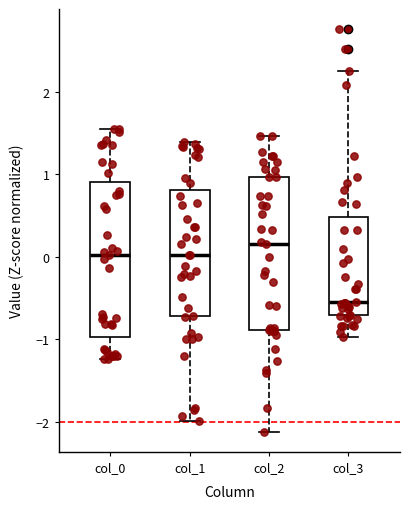

Reading left to right, transcribe this box plot: for each box, give where its median line is, the range the box spans, and where its two whiskers end, as read against the y-axis. The values are not printed on the chart, so give them approximately, as read against the axis.

col_0: median 0.0, box -1.0 to 0.9, whiskers -1.2 to 1.6
col_1: median 0.0, box -0.7 to 0.8, whiskers -2.0 to 1.4
col_2: median 0.2, box -0.9 to 1.0, whiskers -2.1 to 1.5
col_3: median -0.6, box -0.7 to 0.5, whiskers -1.0 to 2.3